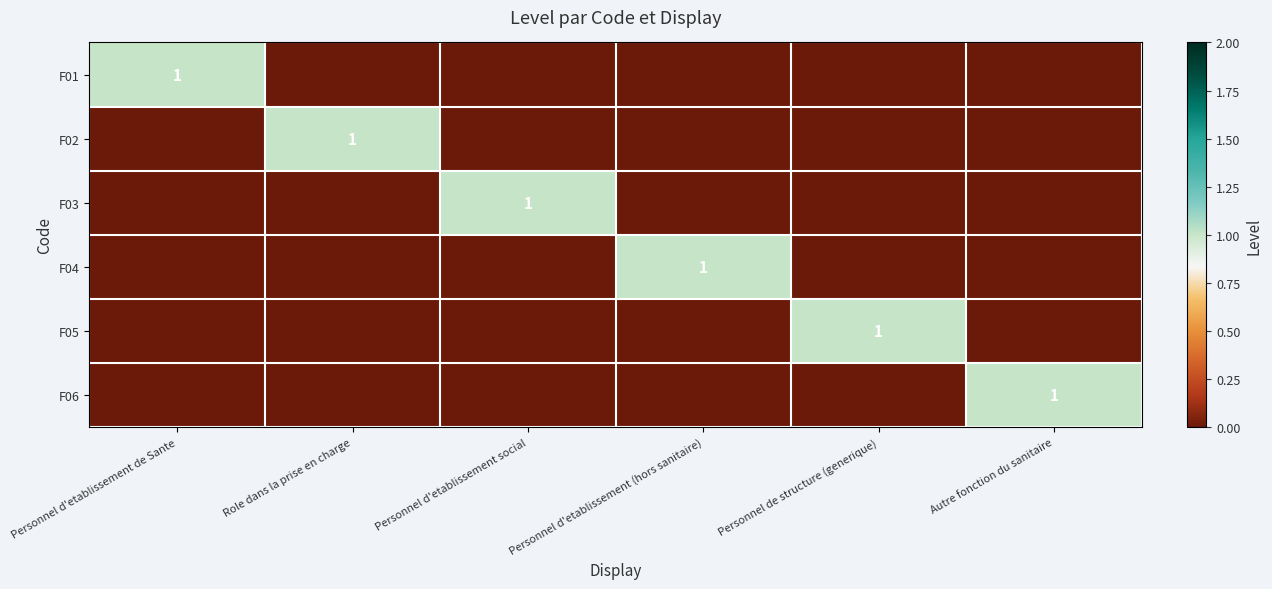

Is it true that F05 equals 0 at Personnel de structure (generique)?

False